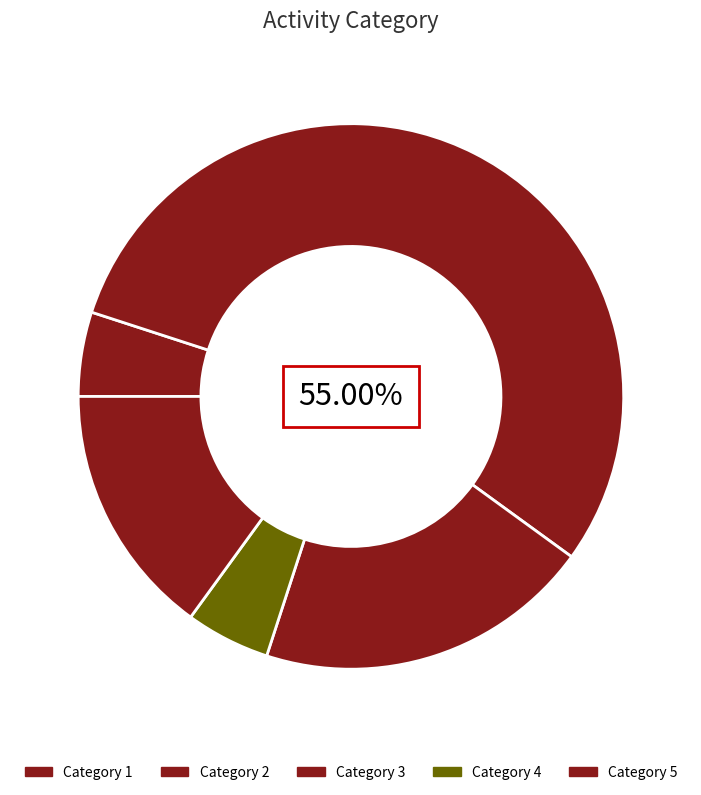

Count the number of slices in the pie.

5